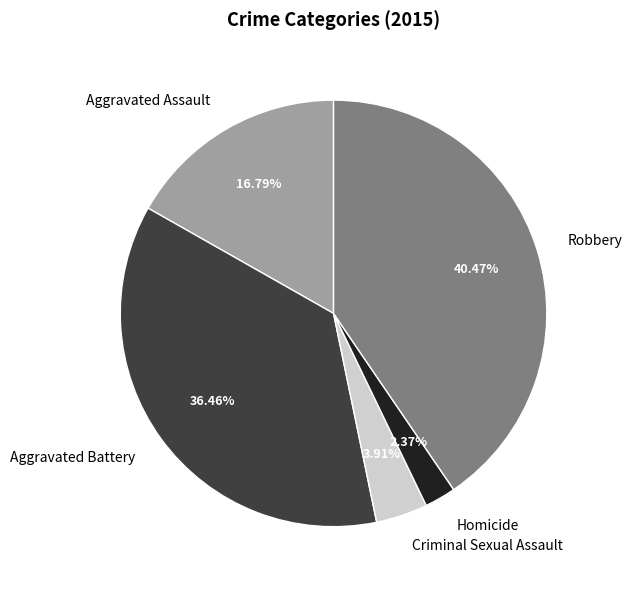

Is there any slice that represents more than half of the pie?

No